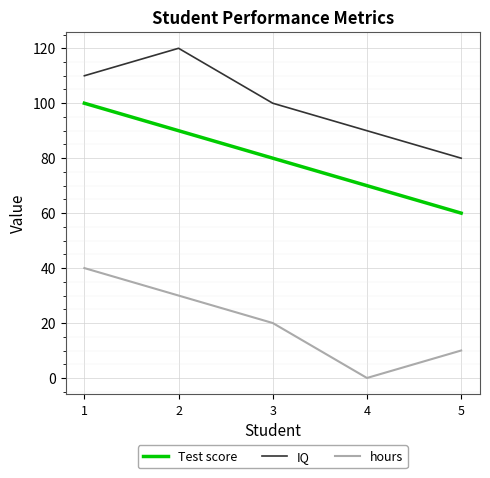

Where is IQ nearest to the value 100?

3